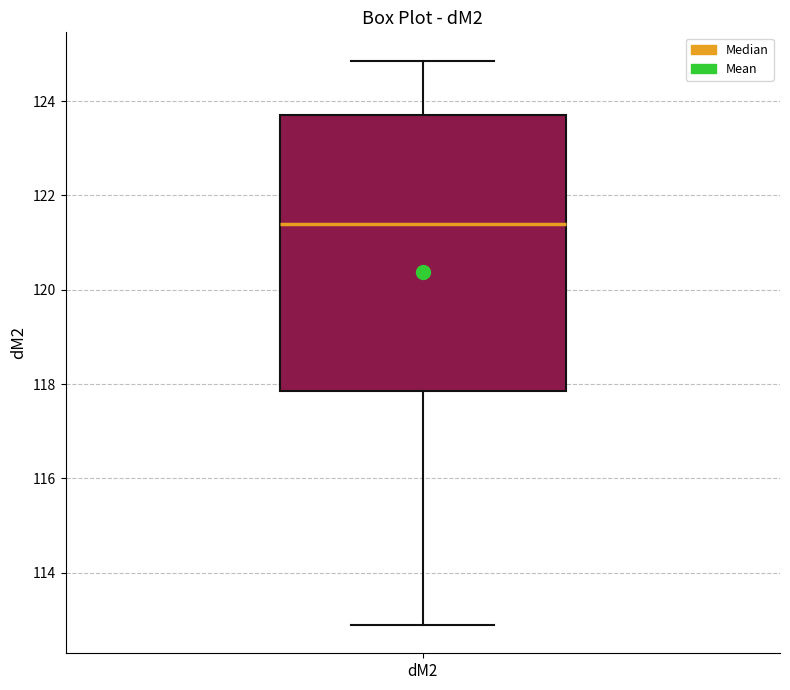

Read this box plot against the y-axis: the position of the median line, the range covered by the box, and the ends of both whiskers. The values are not printed on the chart, so give them approximately, as read against the axis.

median 121.4, box 117.8 to 123.6, whiskers 112.8 to 124.8